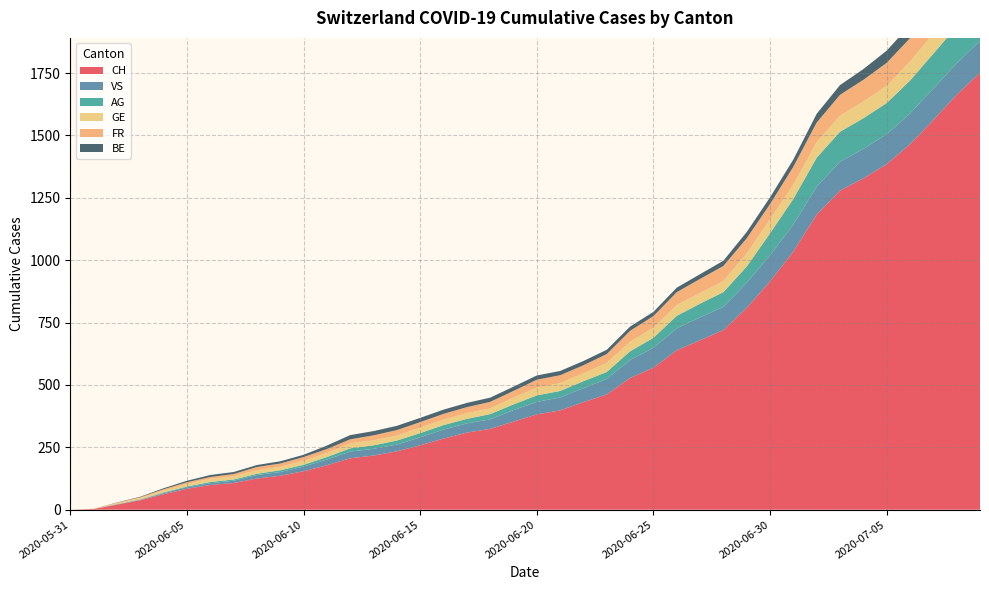

Reading left to right, list all the values displayed in this chart.

CH: 2020-05-31=0	2020-06-01=3	2020-06-02=20	2020-06-03=38	2020-06-04=62	2020-06-05=84	2020-06-06=99	2020-06-07=107	2020-06-08=125	2020-06-09=136	2020-06-10=154	2020-06-11=178	2020-06-12=206	2020-06-13=217	2020-06-14=234	2020-06-15=258	2020-06-16=285	2020-06-17=309	2020-06-18=324	2020-06-19=353	2020-06-20=382	2020-06-21=398	2020-06-22=431	2020-06-23=462	2020-06-24=528	2020-06-25=569	2020-06-26=639	2020-06-27=679	2020-06-28=720	2020-06-29=809	2020-06-30=915	2020-07-01=1035	2020-07-02=1183	2020-07-03=1279	2020-07-04=1328	2020-07-05=1385	2020-07-06=1465	2020-07-07=1562	2020-07-08=1663	2020-07-09=1751
VS: 2020-05-31=0	2020-06-01=0	2020-06-02=2	2020-06-03=2	2020-06-04=4	2020-06-05=6	2020-06-06=7	2020-06-07=9	2020-06-08=14	2020-06-09=15	2020-06-10=19	2020-06-11=23	2020-06-12=27	2020-06-13=27	2020-06-14=27	2020-06-15=32	2020-06-16=36	2020-06-17=37	2020-06-18=38	2020-06-19=46	2020-06-20=50	2020-06-21=52	2020-06-22=56	2020-06-23=62	2020-06-24=72	2020-06-25=80	2020-06-26=88	2020-06-27=92	2020-06-28=93	2020-06-29=101	2020-06-30=105	2020-07-01=108	2020-07-02=112	2020-07-03=116	2020-07-04=118	2020-07-05=120	2020-07-06=123	2020-07-07=126	2020-07-08=126	2020-07-09=128
AG: 2020-05-31=0	2020-06-01=0	2020-06-02=0	2020-06-03=1	2020-06-04=3	2020-06-05=3	2020-06-06=5	2020-06-07=5	2020-06-08=5	2020-06-09=7	2020-06-10=7	2020-06-11=10	2020-06-12=13	2020-06-13=14	2020-06-14=16	2020-06-15=17	2020-06-16=18	2020-06-17=18	2020-06-18=21	2020-06-19=23	2020-06-20=26	2020-06-21=26	2020-06-22=28	2020-06-23=28	2020-06-24=35	2020-06-25=40	2020-06-26=50	2020-06-27=55	2020-06-28=59	2020-06-29=65	2020-06-30=88	2020-07-01=103	2020-07-02=116	2020-07-03=120	2020-07-04=123	2020-07-05=125	2020-07-06=132	2020-07-07=140	2020-07-08=147	2020-07-09=153
GE: 2020-05-31=0	2020-06-01=1	2020-06-02=4	2020-06-03=6	2020-06-04=8	2020-06-05=10	2020-06-06=13	2020-06-07=13	2020-06-08=14	2020-06-09=14	2020-06-10=16	2020-06-11=16	2020-06-12=20	2020-06-13=20	2020-06-14=20	2020-06-15=22	2020-06-16=22	2020-06-17=23	2020-06-18=23	2020-06-19=27	2020-06-20=31	2020-06-21=31	2020-06-22=32	2020-06-23=36	2020-06-24=38	2020-06-25=40	2020-06-26=43	2020-06-27=43	2020-06-28=44	2020-06-29=52	2020-06-30=56	2020-07-01=57	2020-07-02=62	2020-07-03=64	2020-07-04=67	2020-07-05=69	2020-07-06=76	2020-07-07=80	2020-07-08=84	2020-07-09=92
FR: 2020-05-31=0	2020-06-01=0	2020-06-02=2	2020-06-03=3	2020-06-04=5	2020-06-05=7	2020-06-06=7	2020-06-07=9	2020-06-08=13	2020-06-09=13	2020-06-10=15	2020-06-11=16	2020-06-12=16	2020-06-13=20	2020-06-14=22	2020-06-15=22	2020-06-16=23	2020-06-17=24	2020-06-18=26	2020-06-19=27	2020-06-20=32	2020-06-21=32	2020-06-22=32	2020-06-23=36	2020-06-24=44	2020-06-25=47	2020-06-26=52	2020-06-27=56	2020-06-28=61	2020-06-29=61	2020-06-30=61	2020-07-01=72	2020-07-02=79	2020-07-03=84	2020-07-04=87	2020-07-05=92	2020-07-06=94	2020-07-07=96	2020-07-08=99	2020-07-09=100
BE: 2020-05-31=0	2020-06-01=0	2020-06-02=1	2020-06-03=2	2020-06-04=4	2020-06-05=6	2020-06-06=8	2020-06-07=8	2020-06-08=8	2020-06-09=9	2020-06-10=9	2020-06-11=14	2020-06-12=17	2020-06-13=17	2020-06-14=17	2020-06-15=17	2020-06-16=17	2020-06-17=17	2020-06-18=17	2020-06-19=17	2020-06-20=17	2020-06-21=17	2020-06-22=17	2020-06-23=17	2020-06-24=17	2020-06-25=17	2020-06-26=18	2020-06-27=19	2020-06-28=21	2020-06-29=25	2020-06-30=27	2020-07-01=29	2020-07-02=35	2020-07-03=39	2020-07-04=43	2020-07-05=49	2020-07-06=52	2020-07-07=53	2020-07-08=57	2020-07-09=59